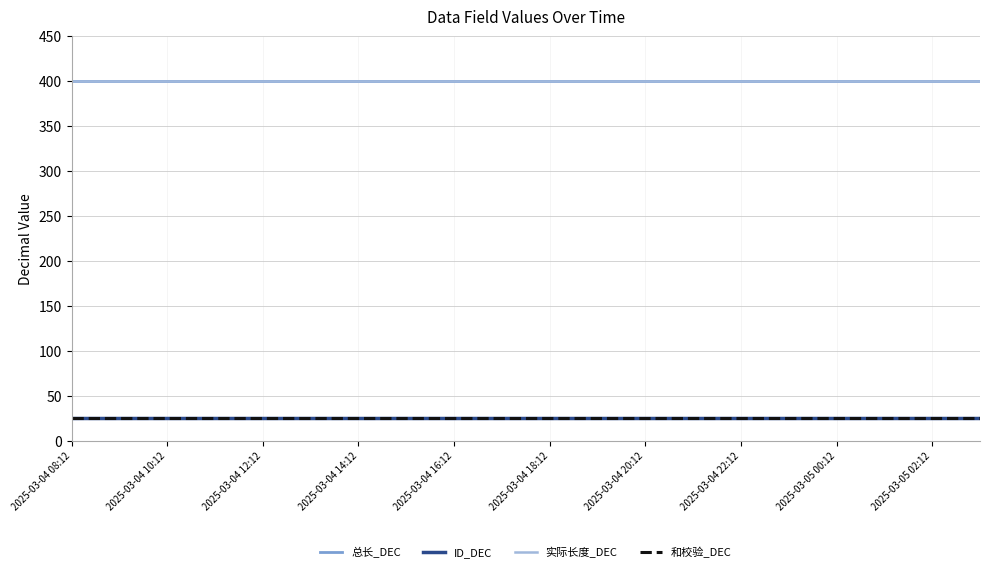

What is the minimum value for 和校验_DEC?

25